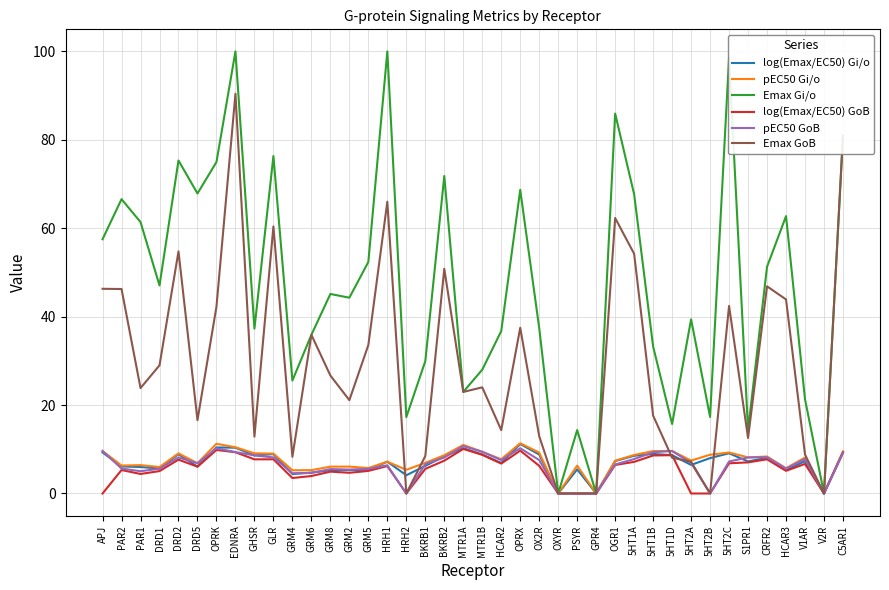

In pEC50 Gi/o, how many points are lower than both neighbors (excluding endpoints)?

13